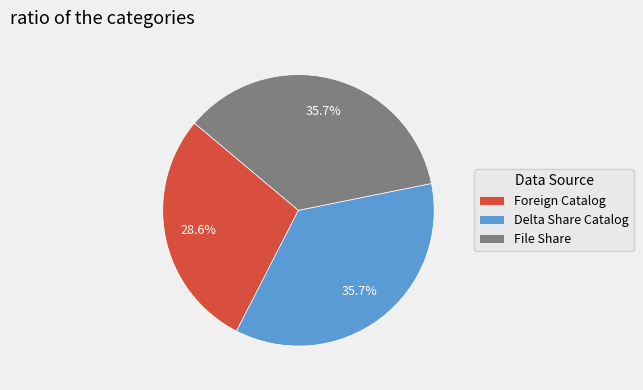

To the nearest percent, what is the combined percentage of Delta Share Catalog and File Share?

71%